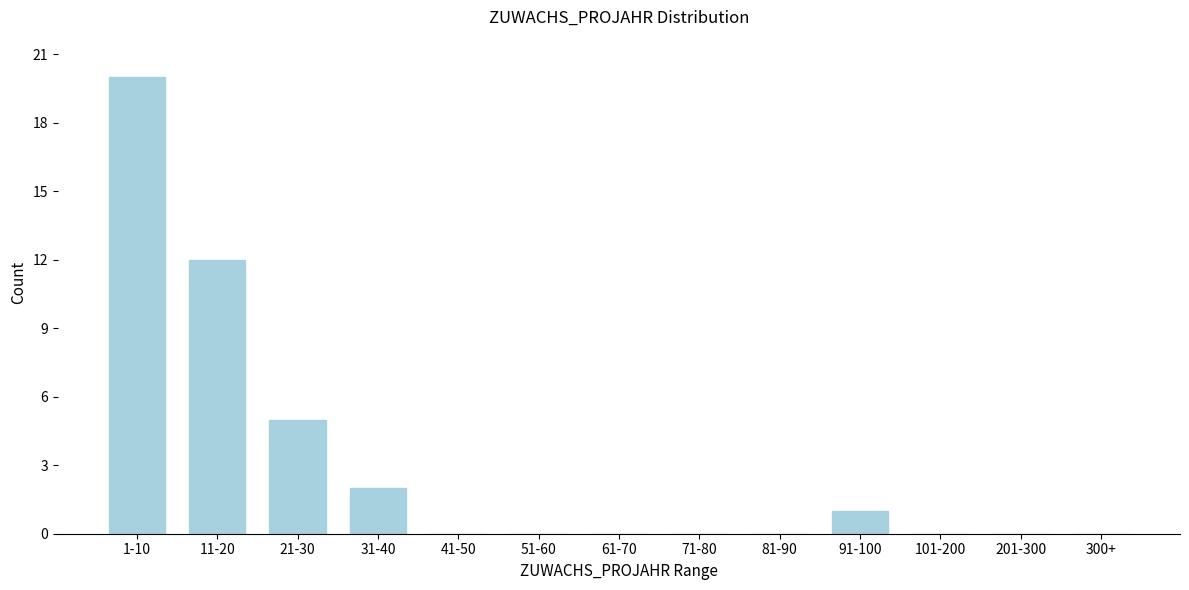

Reading left to right, list all the values displayed in this chart.

1-10=20	11-20=12	21-30=5	31-40=2	41-50=0	51-60=0	61-70=0	71-80=0	81-90=0	91-100=1	101-200=0	201-300=0	300+=0